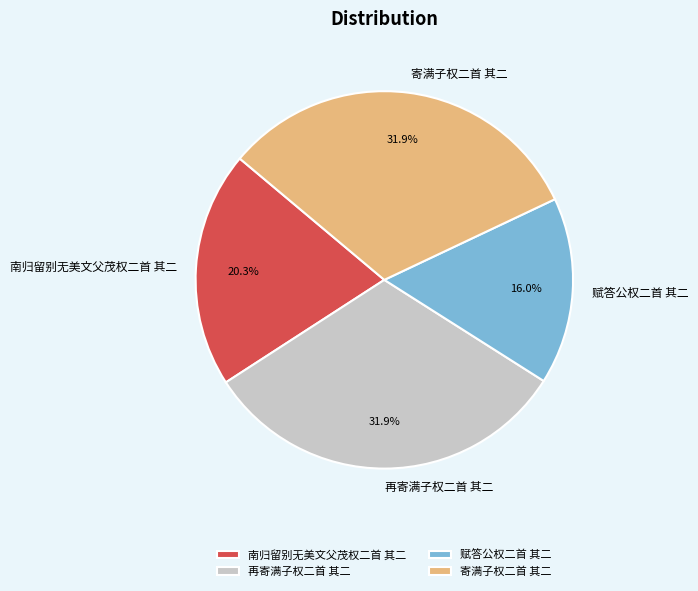

Does any single category account for the majority?

No